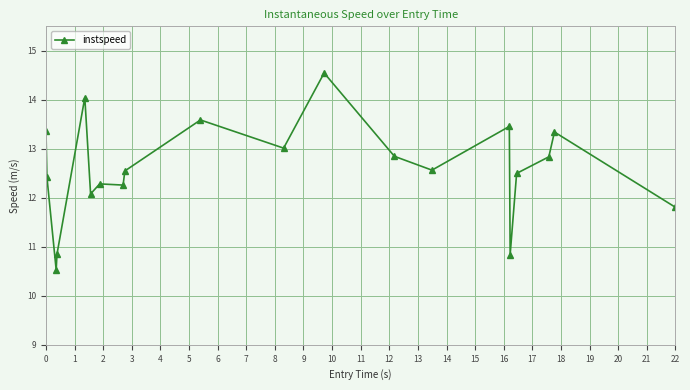

What is the value of the 4th point from the left?

10.8